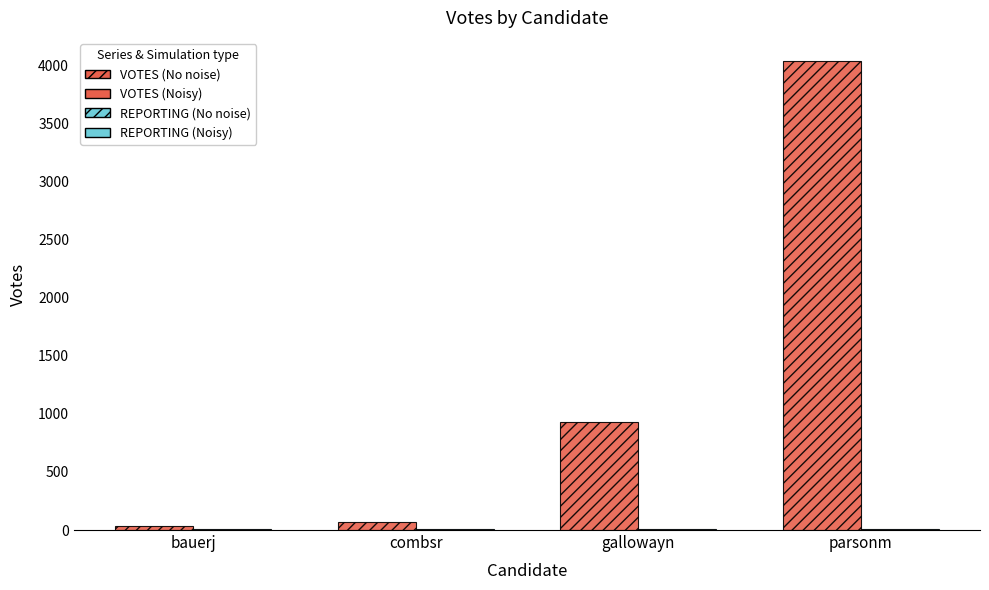

At which category is the sum across all series the highest?

parsonm